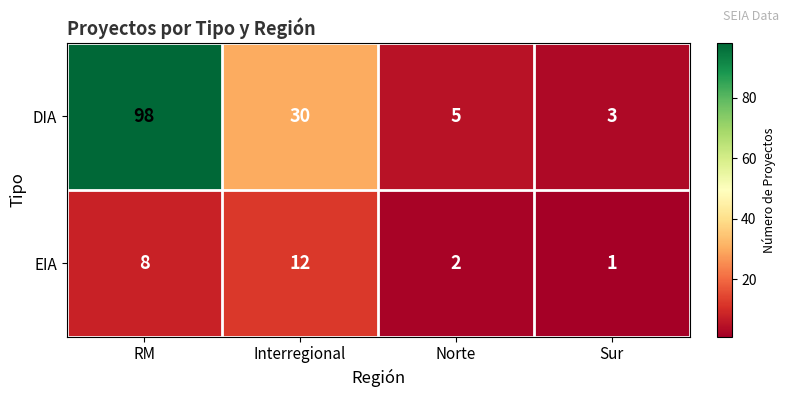

Where is EIA nearest to the value 6?

RM